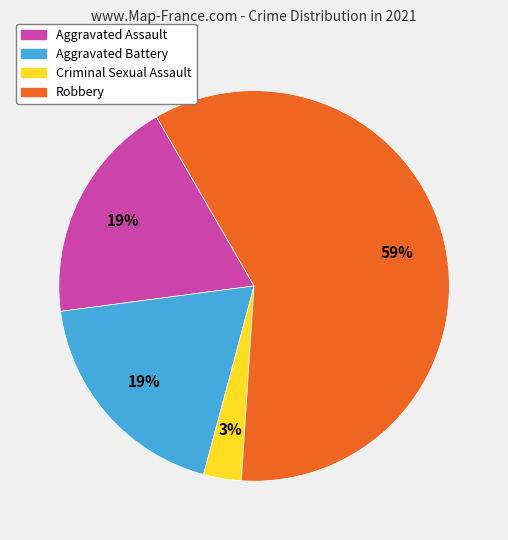

Between Aggravated Assault and Criminal Sexual Assault, which is larger?

Aggravated Assault